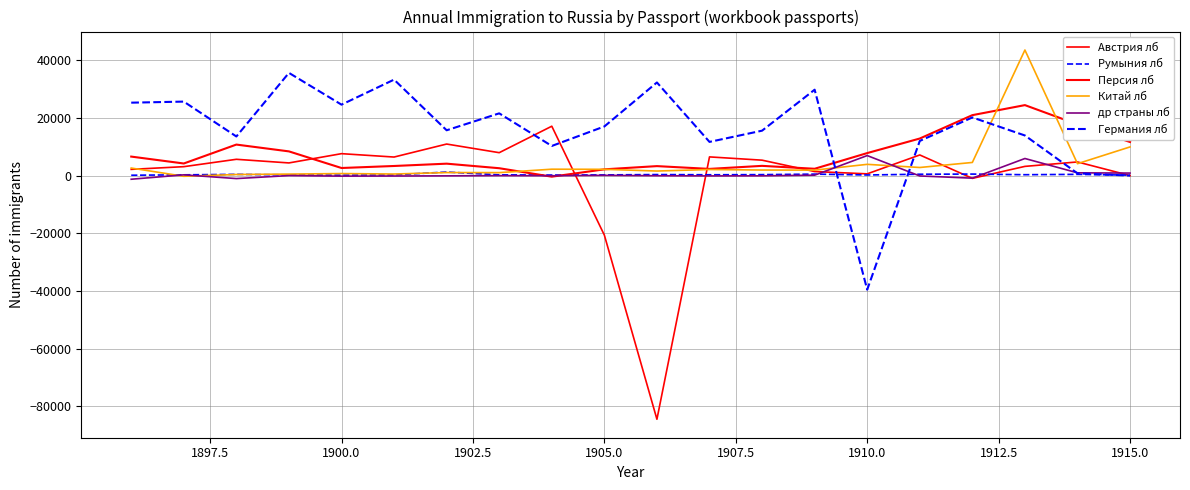

Is this an area chart (filled region under the line)?

No